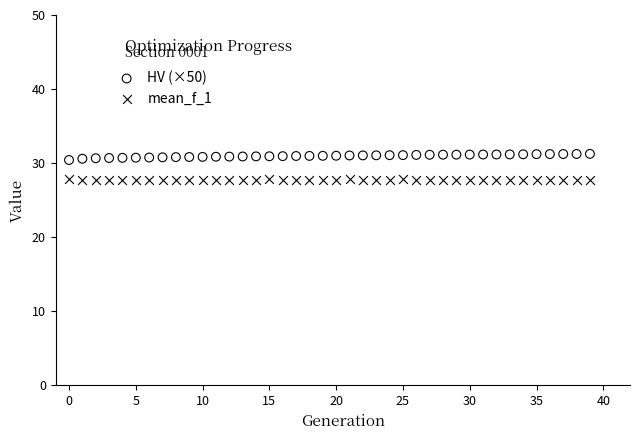

Across all data points, what is the range of Y values (max minus min)?

3.6